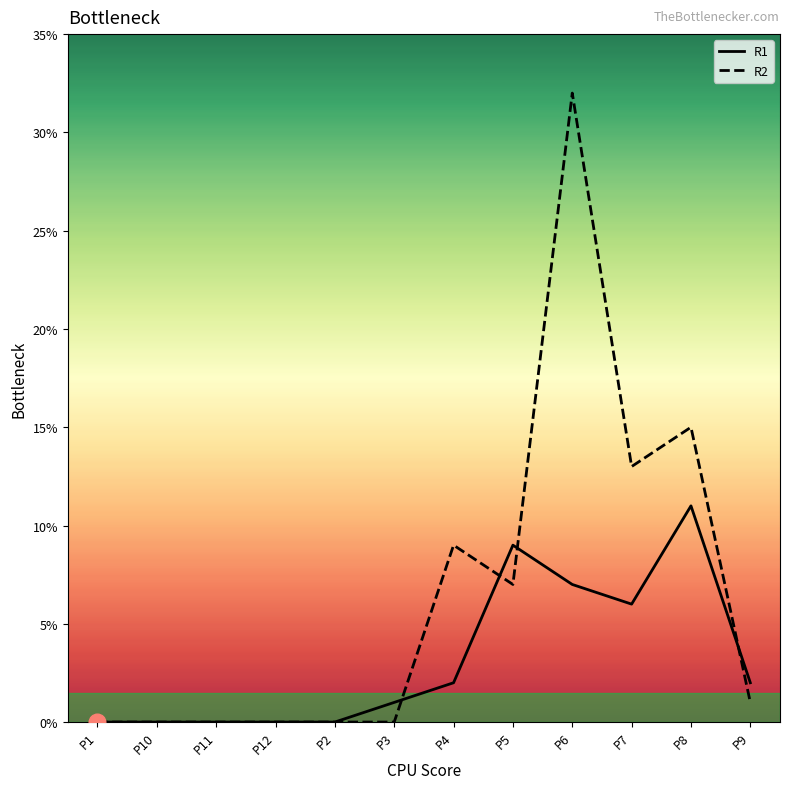

Read the R2 value at P7, to the nearest 5.

15